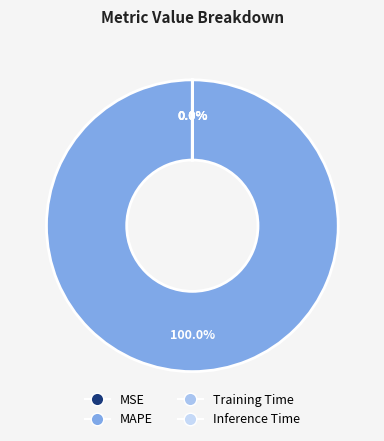

To the nearest percent, what is the average slice percentage?

25%